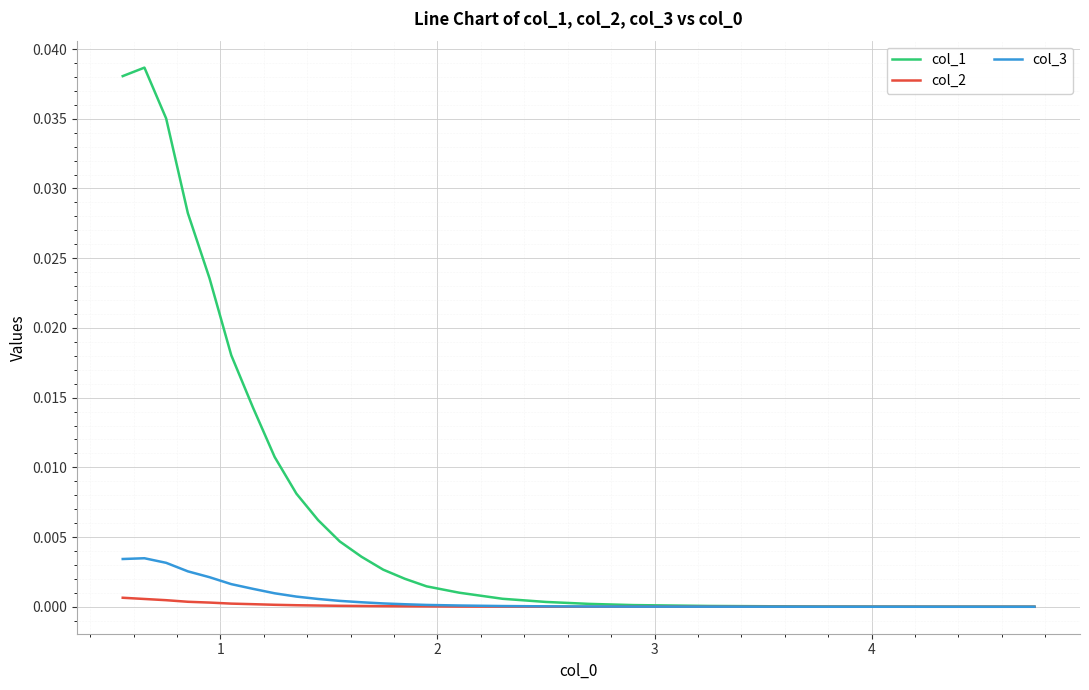

List the series in order of their peak value, lowest first.

col_2, col_3, col_1